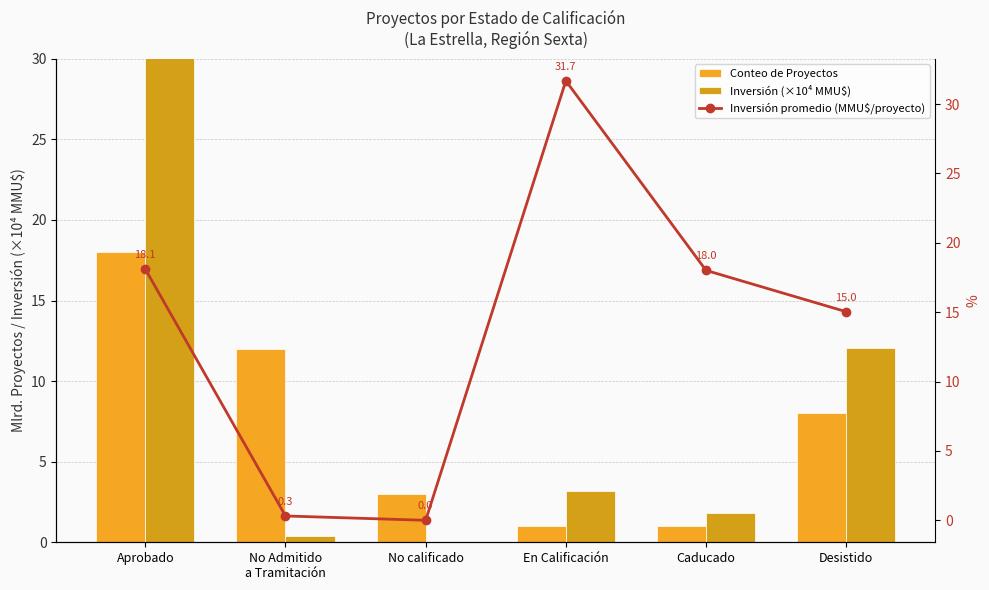

What is the average value of the Inversión promedio (MMU$/proyecto) series?

13.9